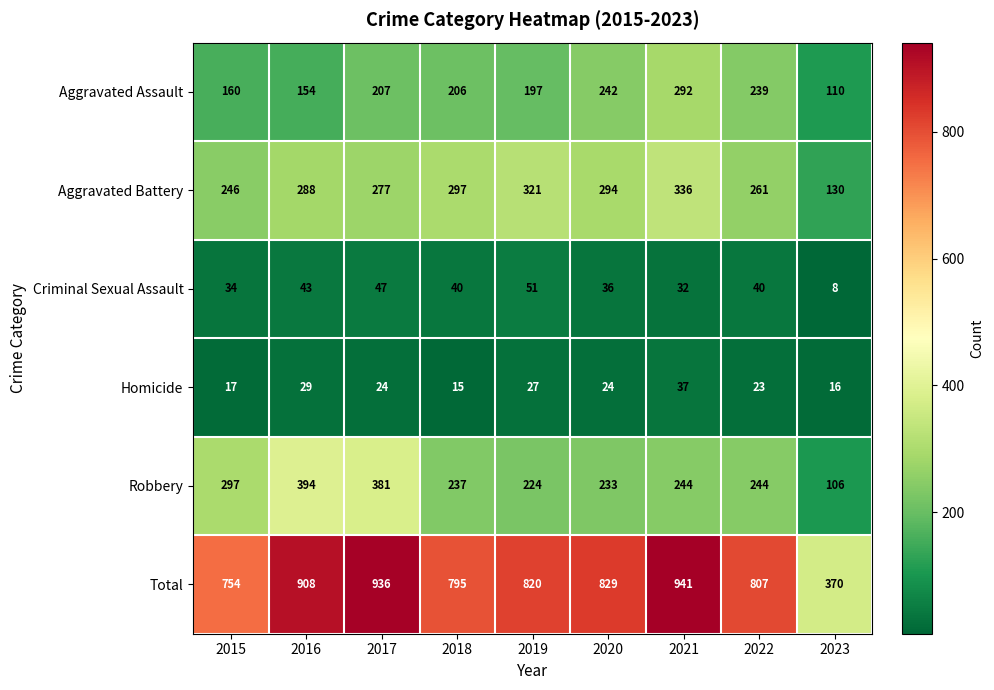

At which label does Homicide first exceed 24?

2016